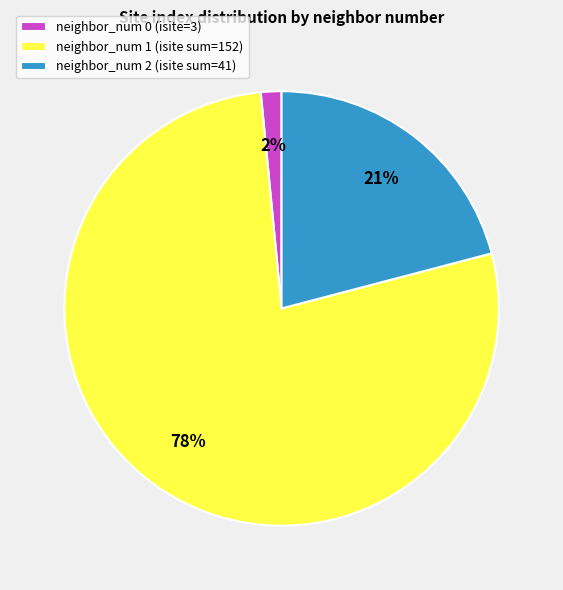

To the nearest percent, what is the average slice percentage?

33%